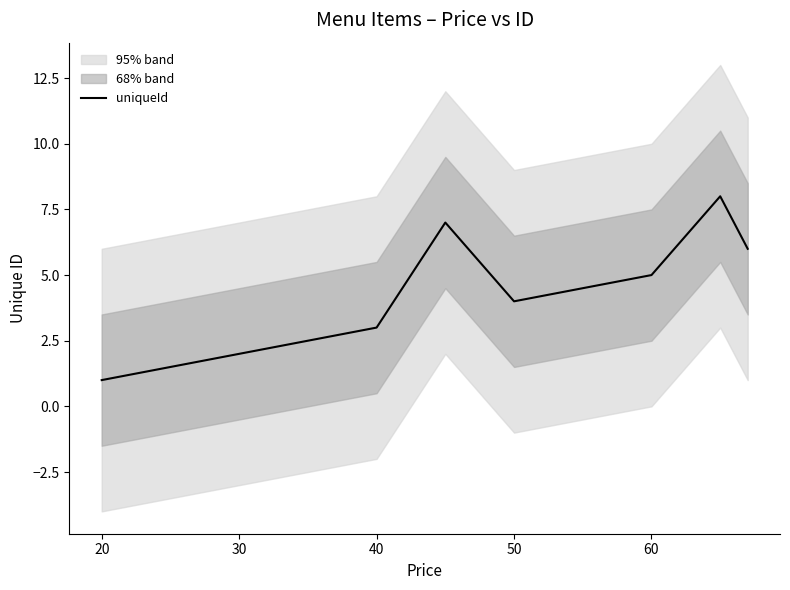

What is the highest value of the uniqueId series?

8